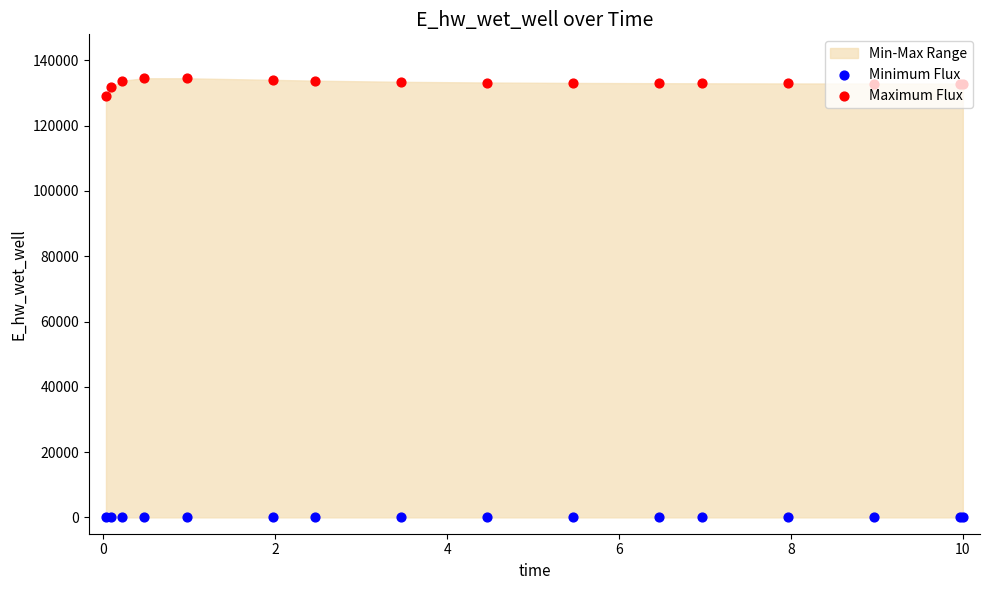

Which series contains the lowest Y value?

Minimum Flux